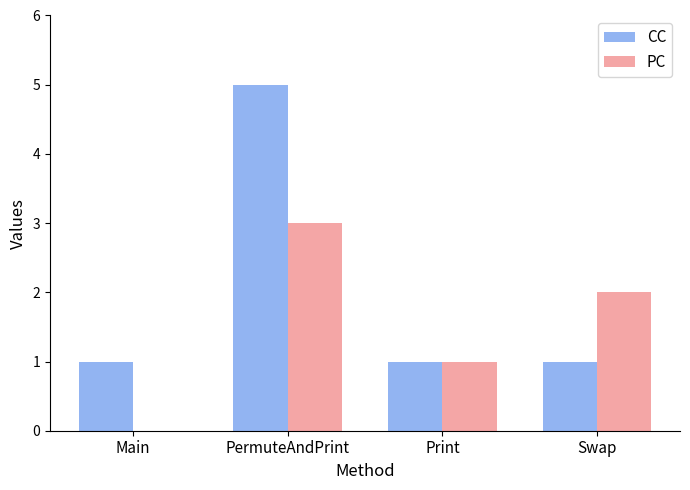

Between Print and Swap, which series saw the biggest shift?

PC